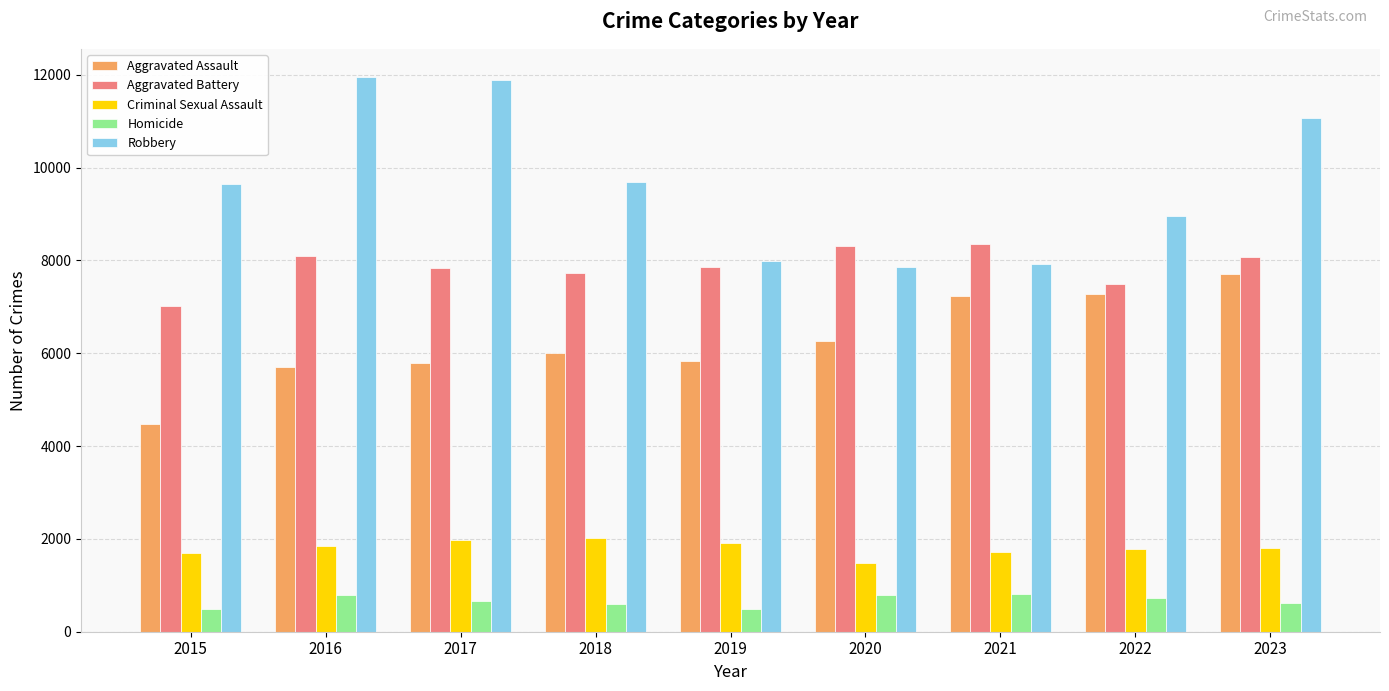

What are all the series names shown in the legend?

Aggravated Assault, Aggravated Battery, Criminal Sexual Assault, Homicide, Robbery